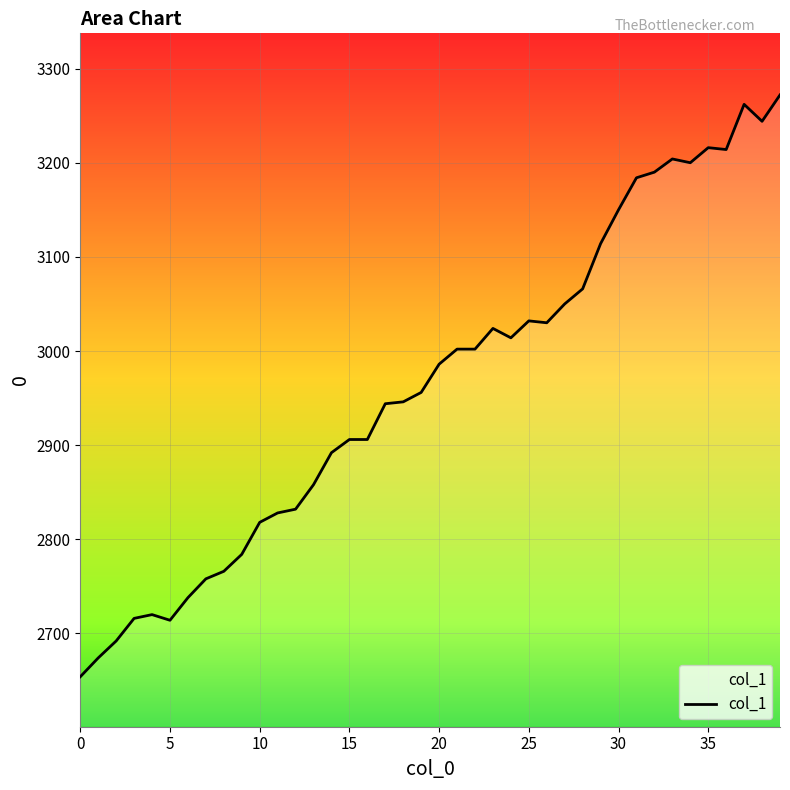

Does the chart display data point markers on the line(s)?

No